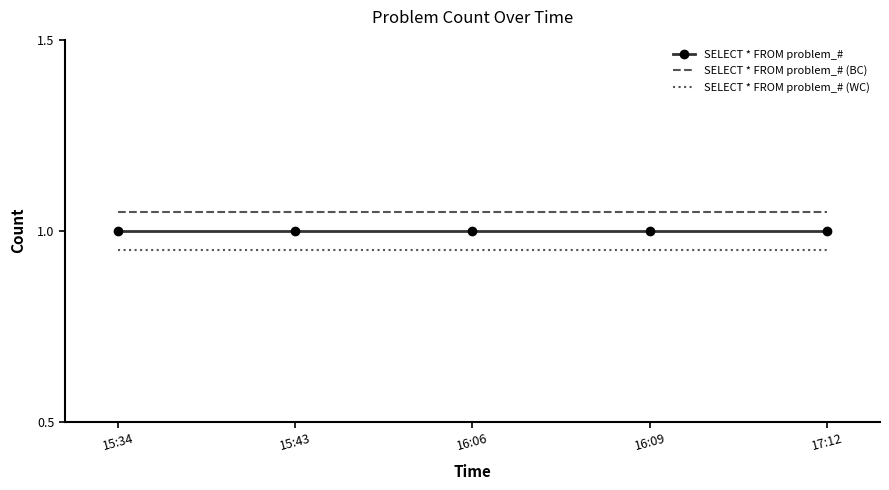

What is the lowest value of the SELECT * FROM problem_# series?

1.0